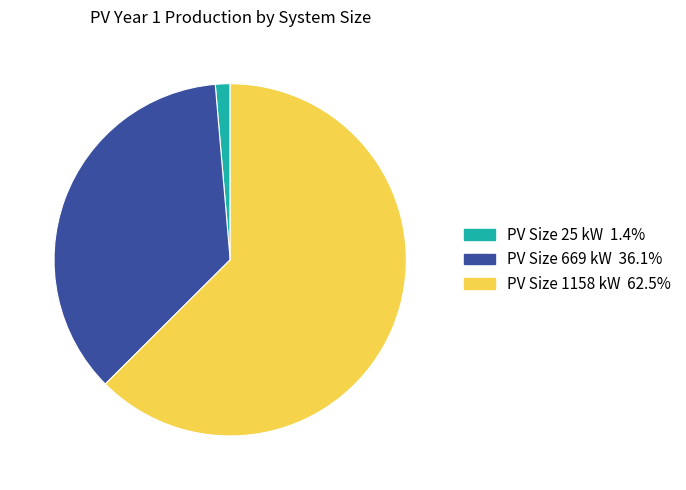

Which category has the smallest portion of the pie?

PV Size 25 kW